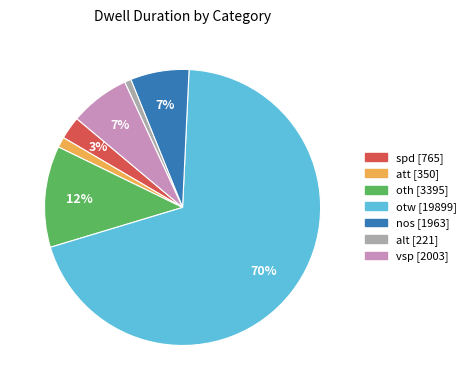

To the nearest percent, what is the average slice percentage?

14%